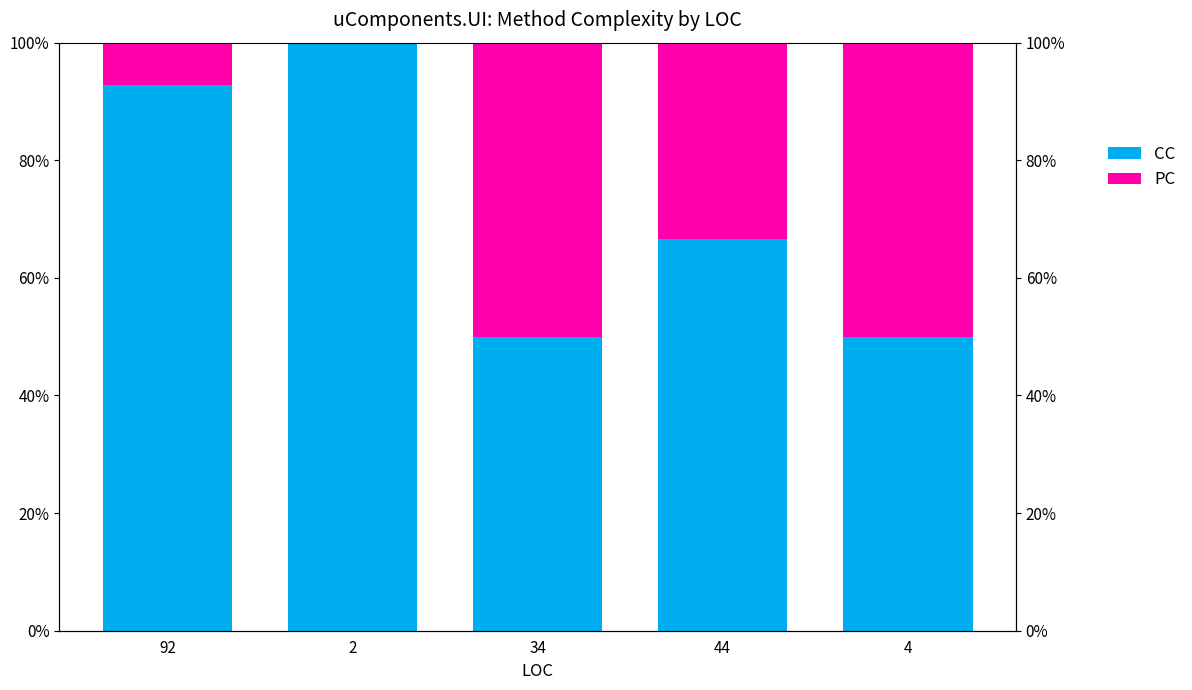

At which label is PC closest to 0?

2